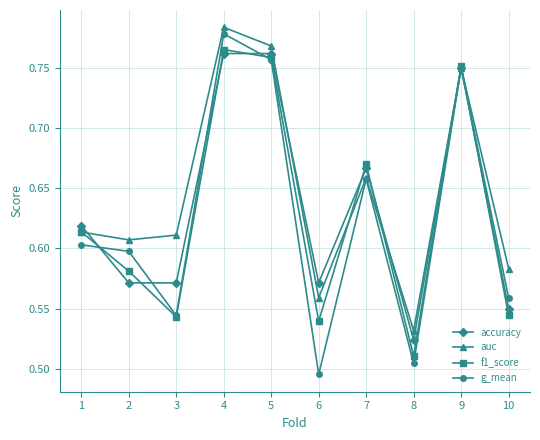

Is it true that f1_score equals 0.5 at 5?

False